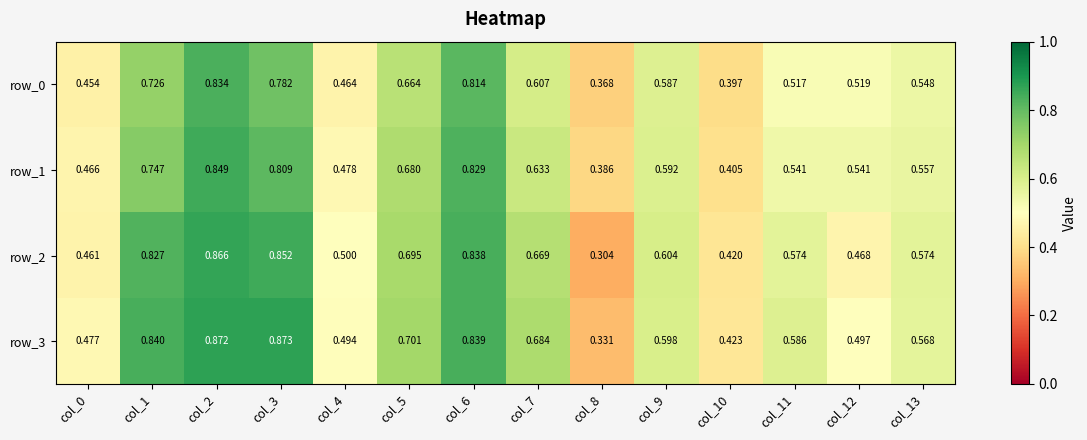

What is the difference between the highest and lowest values at col_8?

0.1